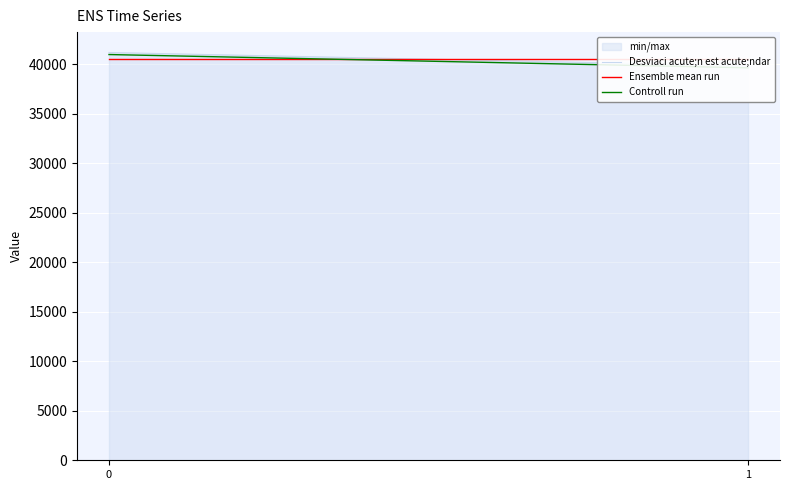

At how many categories does at least one series exceed 40260?

2